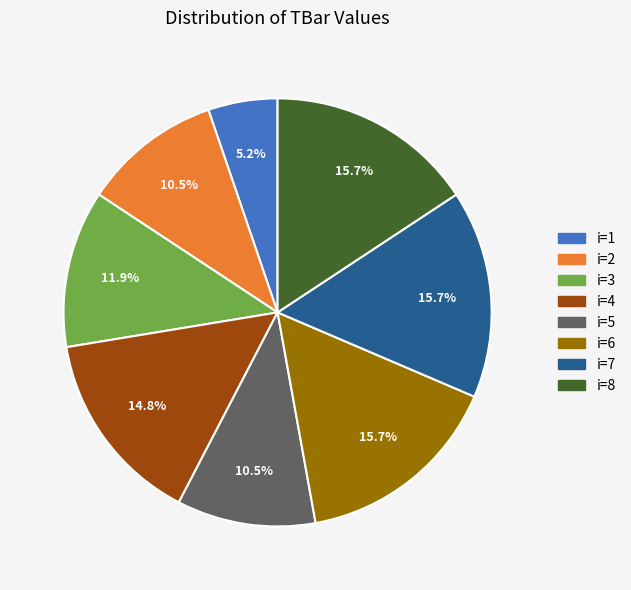

Is there any slice that represents more than half of the pie?

No